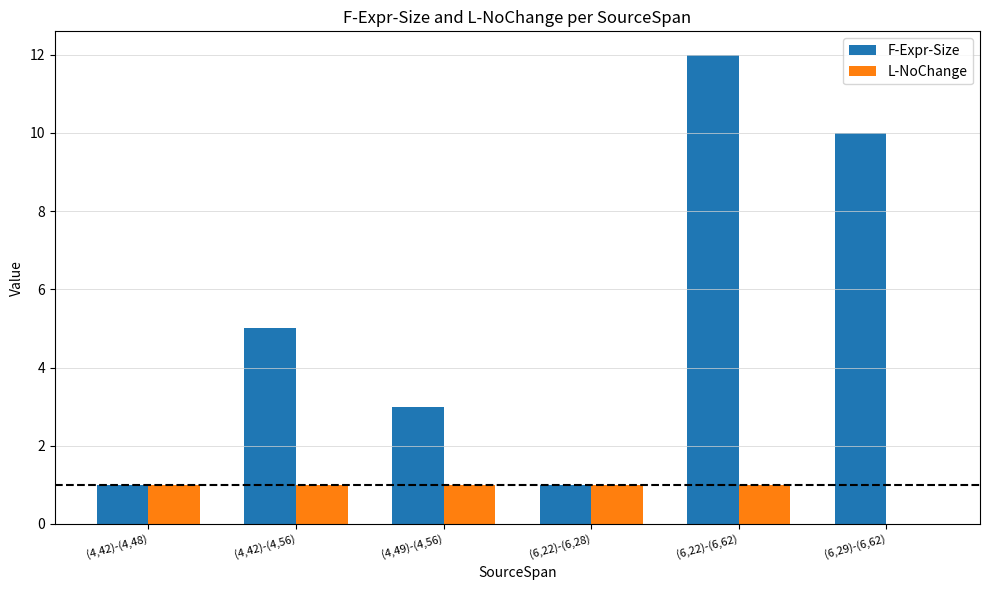

What are all the series names shown in the legend?

F-Expr-Size, L-NoChange